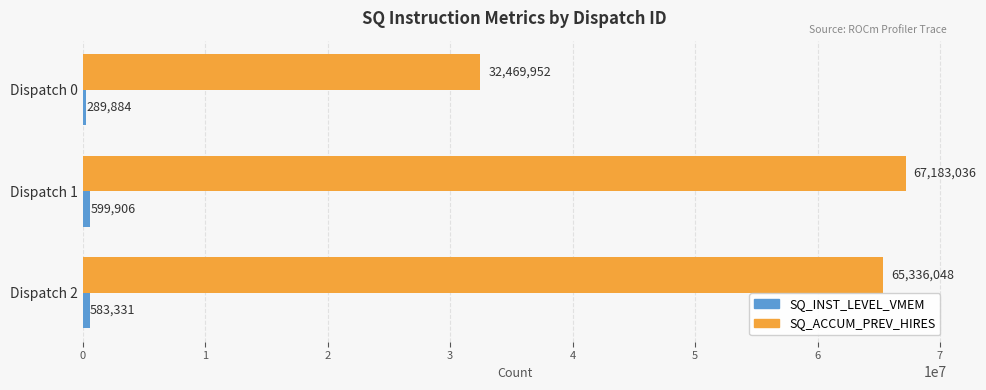

At which category is the sum across all series the highest?

Dispatch 1